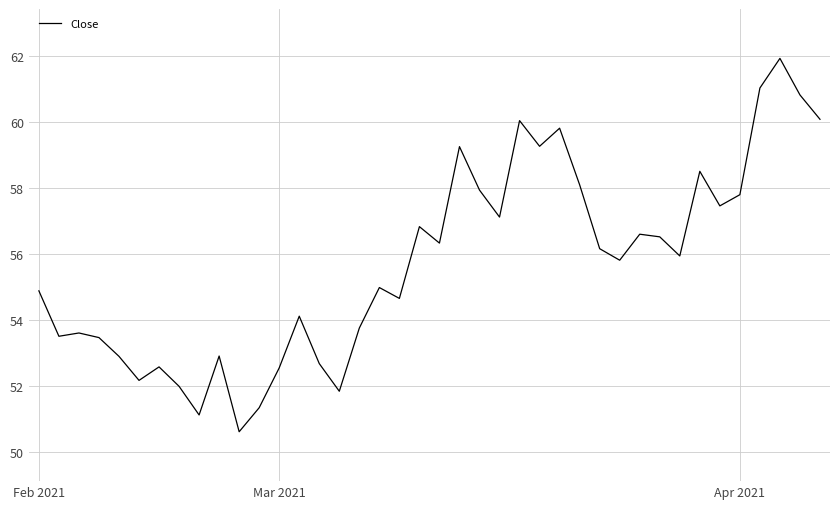

What is the difference between the maximum and minimum values?

11.3